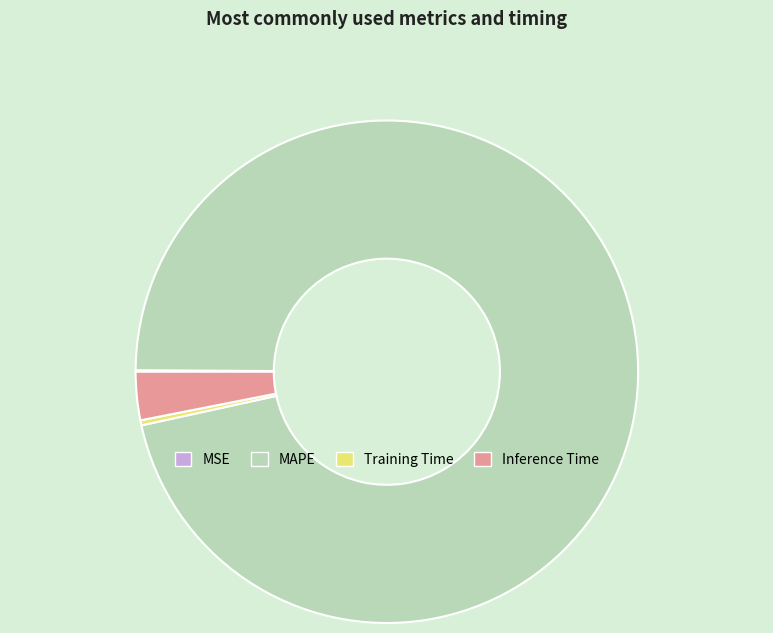

True or false: Training Time accounts for 12% of the total.

False